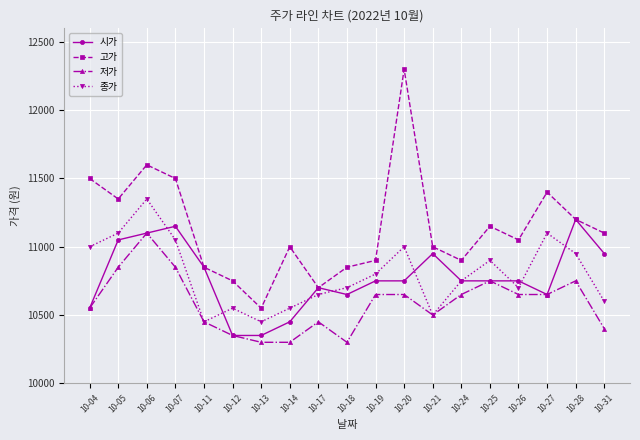

What is the lowest value of the 저가 series?

10300